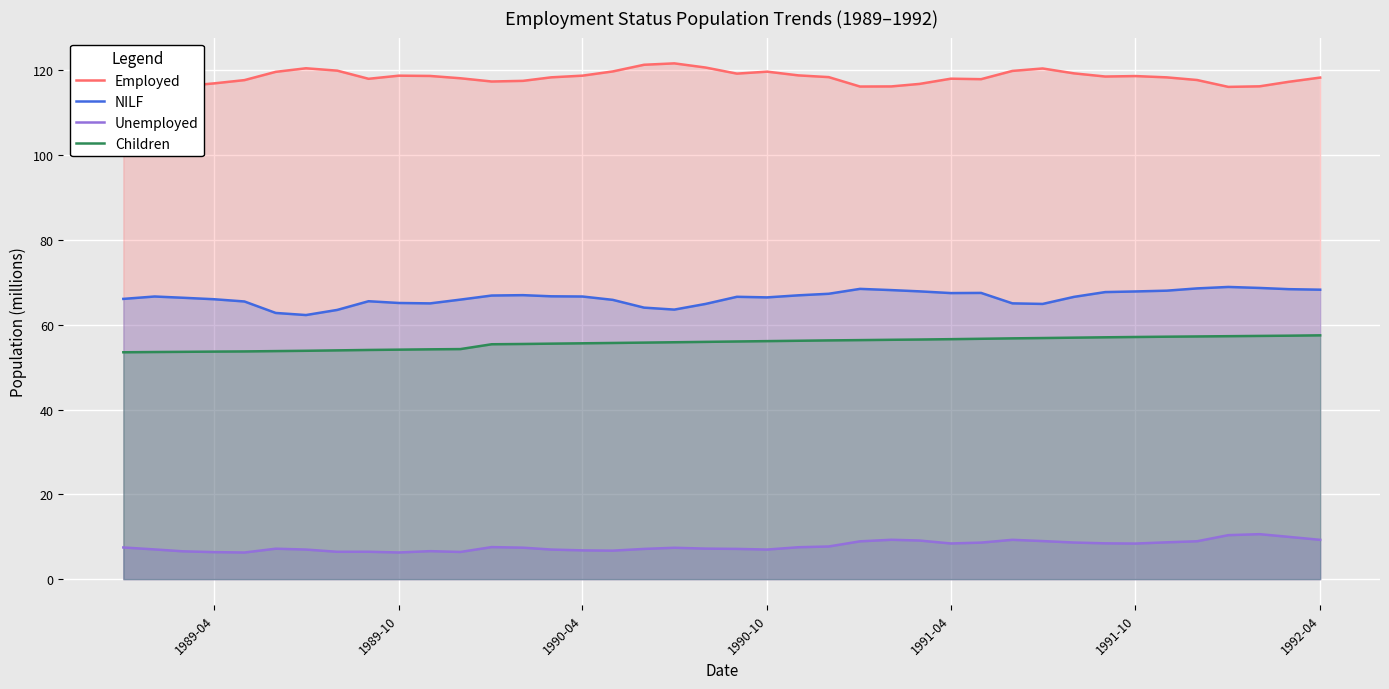

List the series in order of their peak value, lowest first.

Unemployed, Children, NILF, Employed